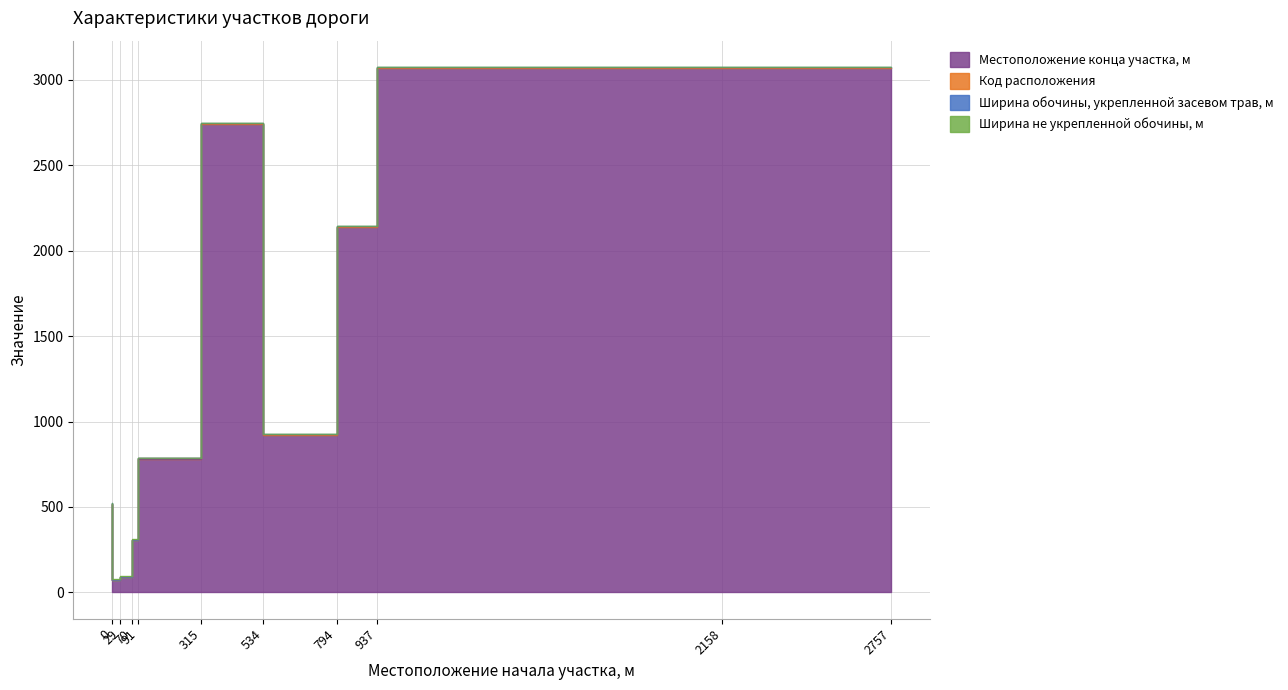

What are all the series names shown in the legend?

Местоположение конца участка, м, Код расположения, Ширина обочины, укрепленной засевом трав, м, Ширина не укрепленной обочины, м